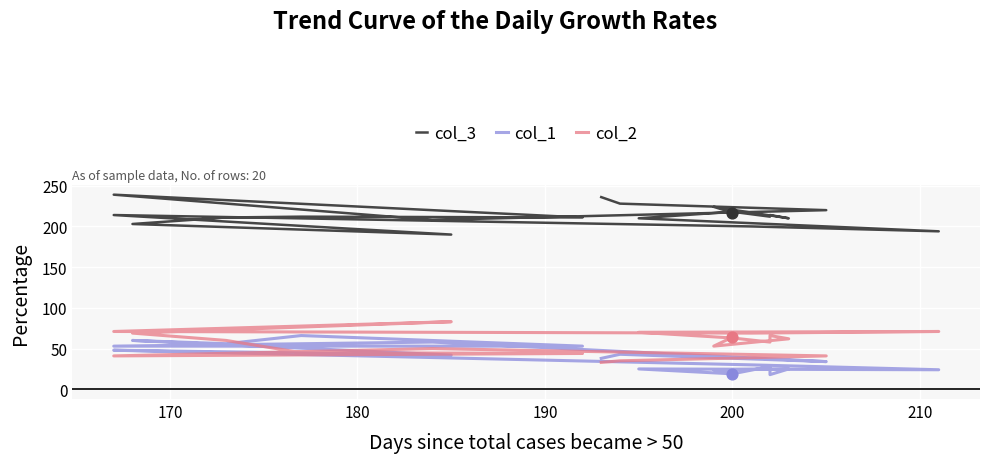

Which series contains the highest Y value?

col_3